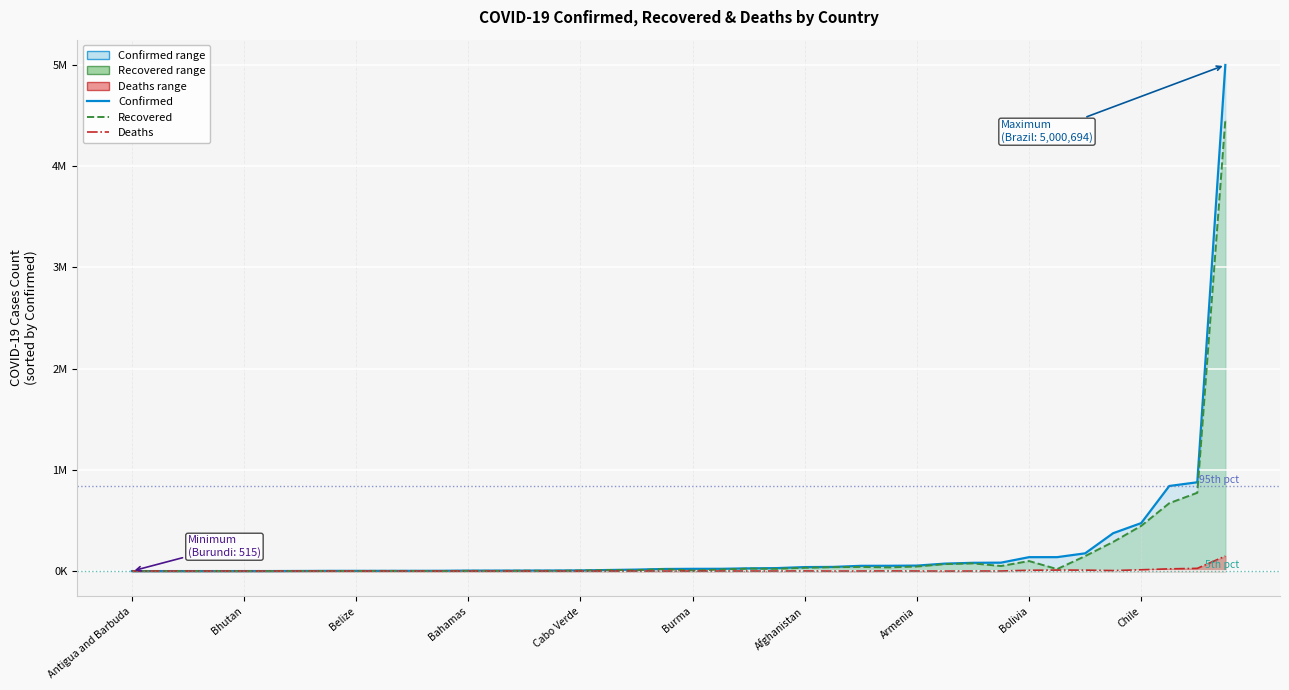

What are all the series names shown in the legend?

Confirmed, Recovered, Deaths